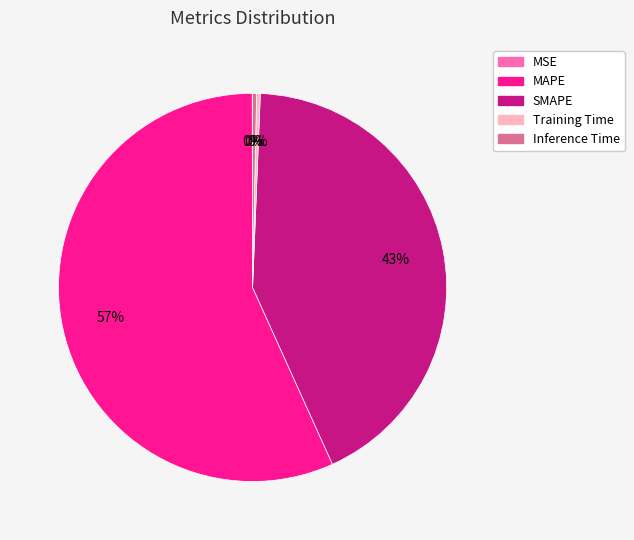

What is the majority slice?

MAPE